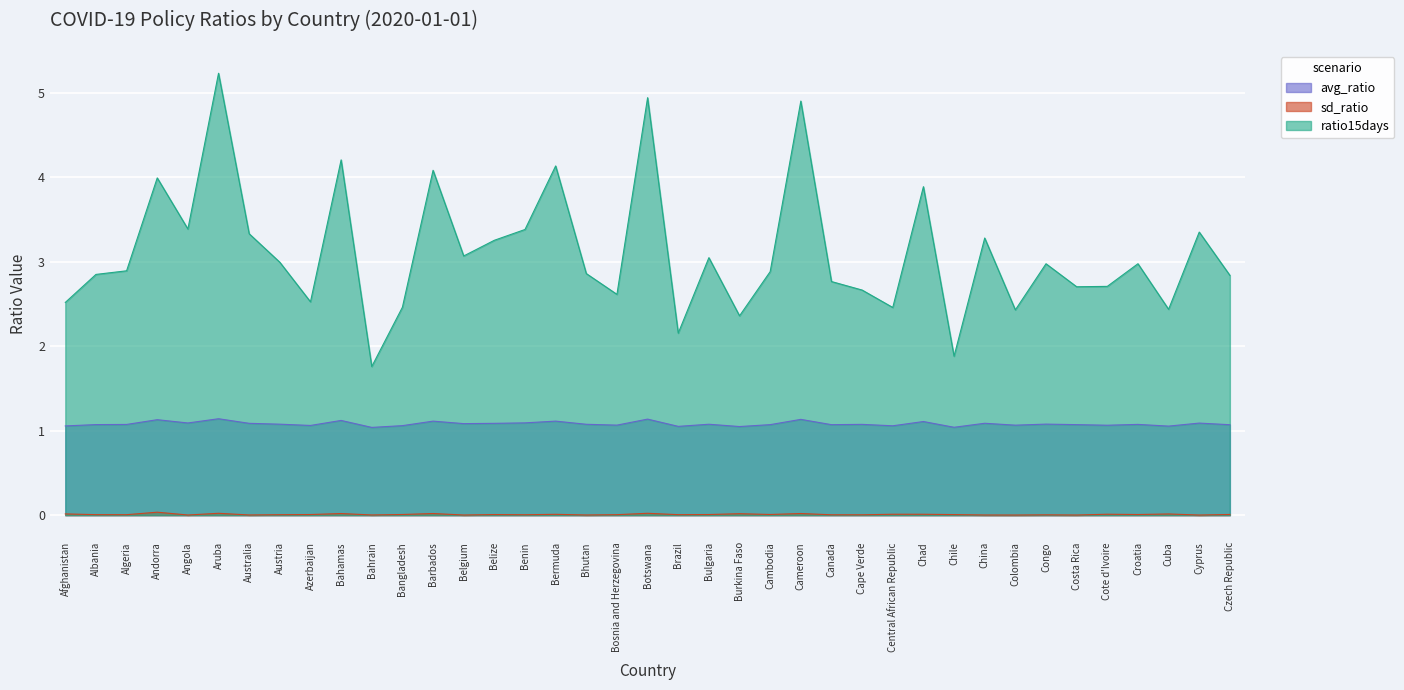

How many interior local peaks does the sd_ratio series have?

13